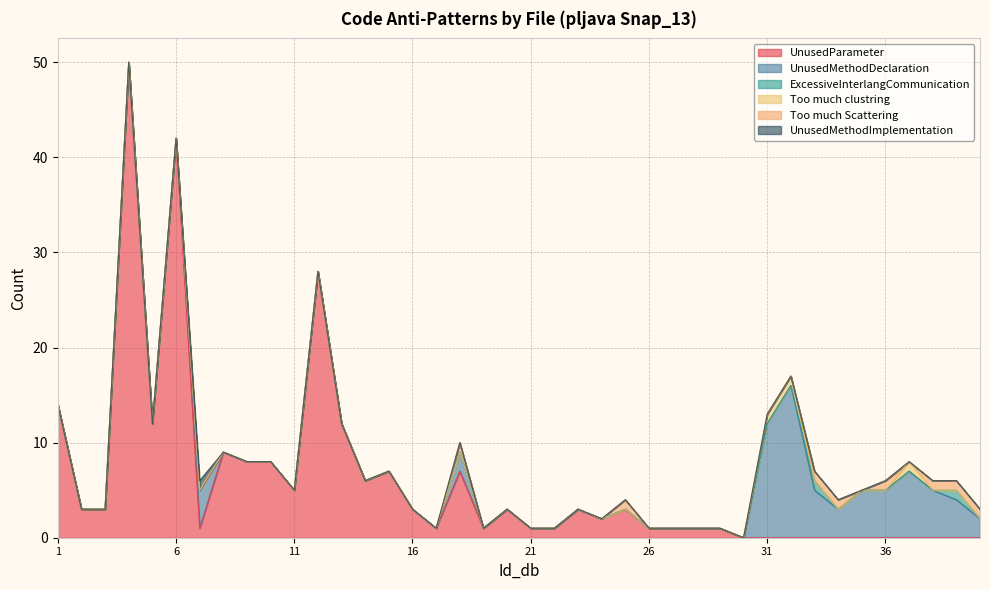

At which category does UnusedParameter reach its first local valley?

5